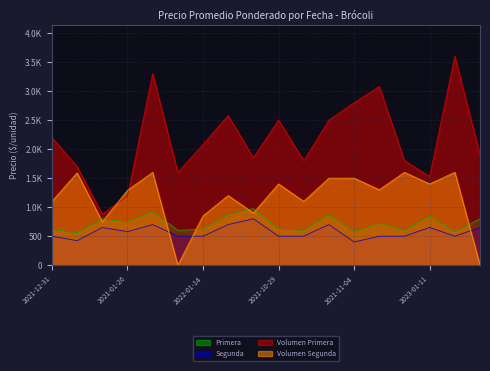

Is it true that Segunda equals 500 at 2022-01-14?

True